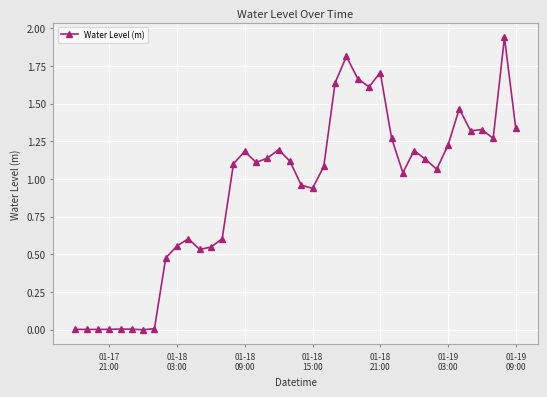

True or false: there are more than 2 points higher than both neighbors.

True